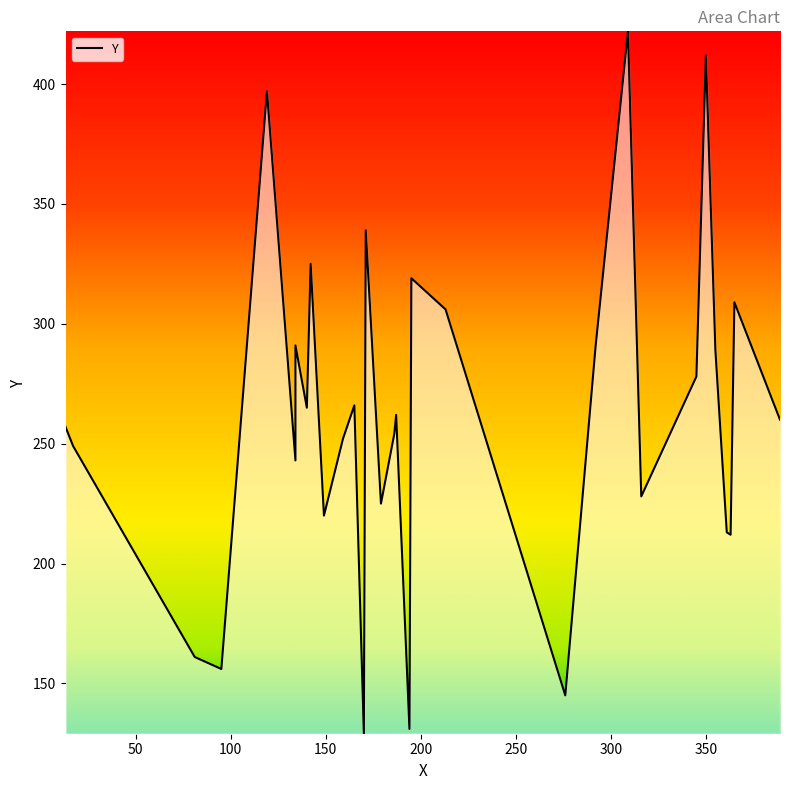

Count the number of categories in the chart.

31